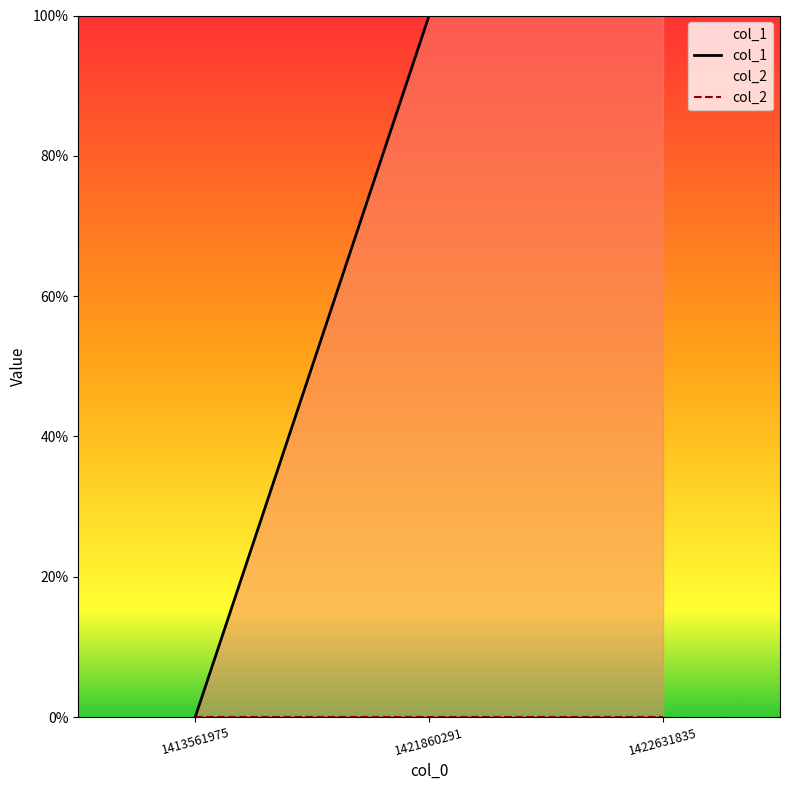

At which label is the value closest to 0?

1413561975